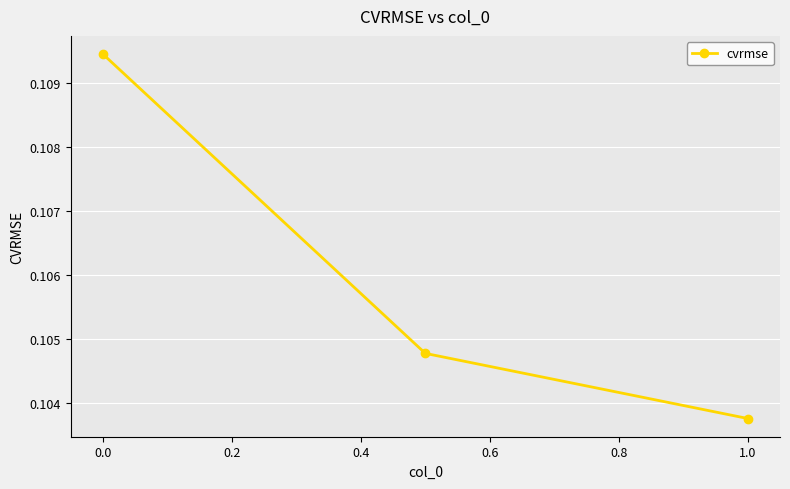

Which label corresponds to the smallest value in the chart?

1.0